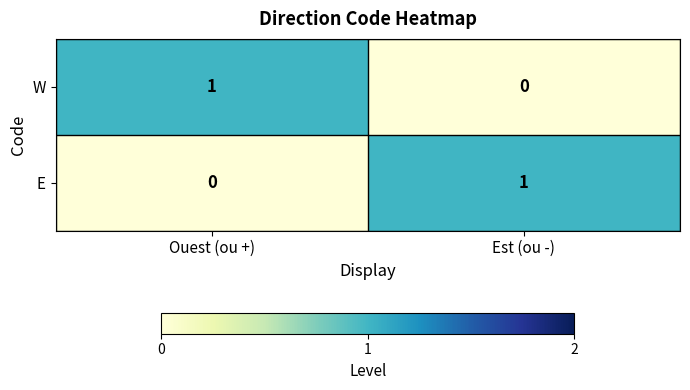

Reading right to left, what are all the values shown in this chart?

W: 0	1
E: 1	0